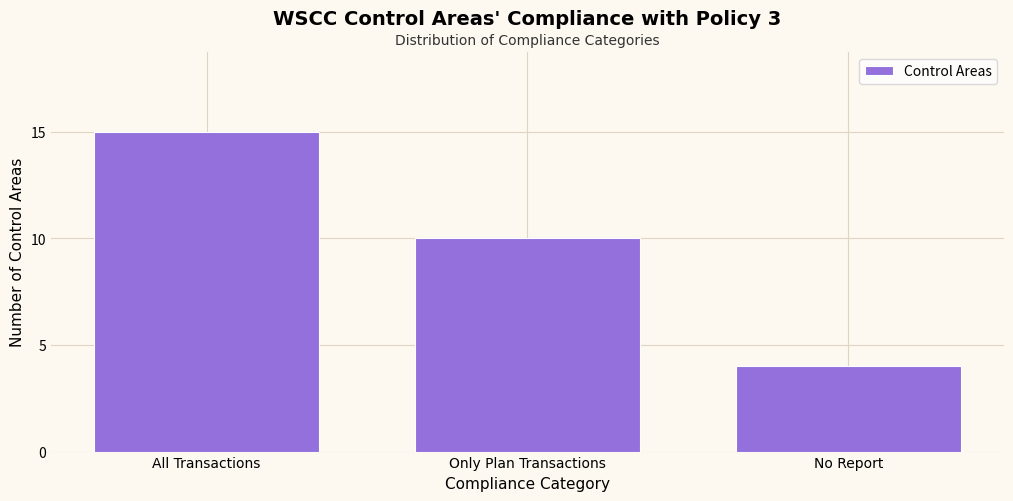

Reading left to right, list all the values displayed in this chart.

All Transactions=15	Only Plan Transactions=10	No Report=4